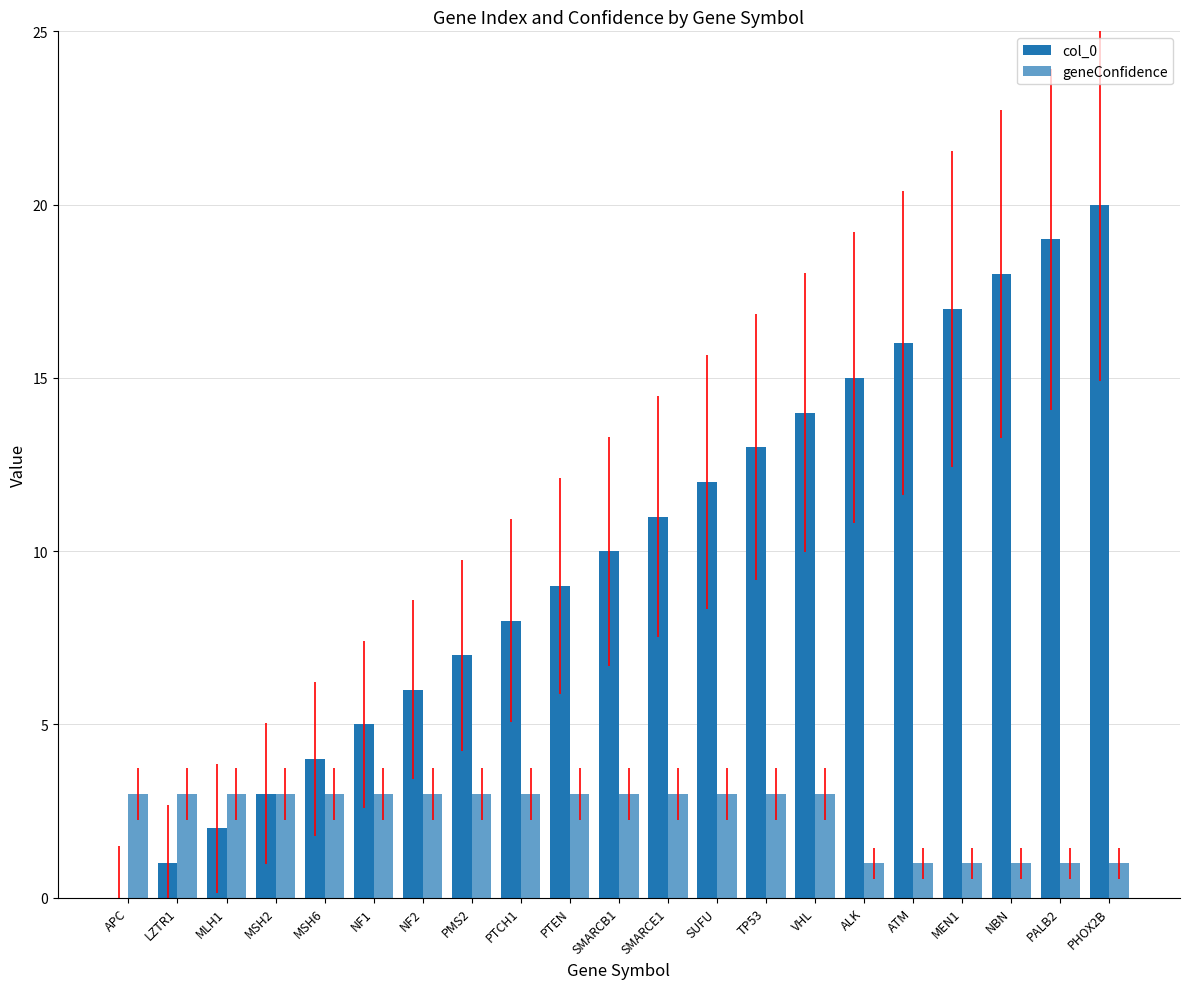

How many groups of bars are there?

21